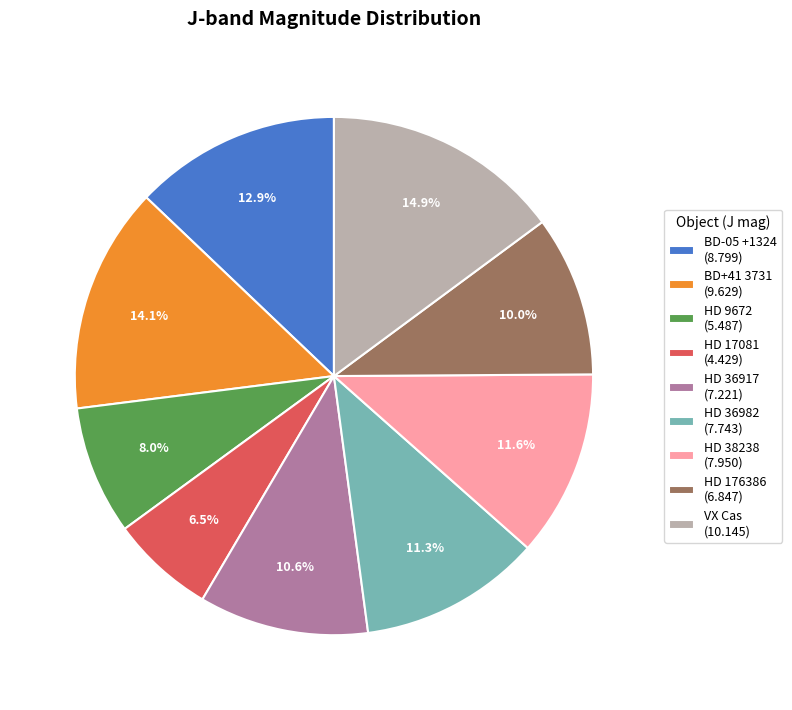

True or false: BD+41 3731 accounts for 14% of the total.

True